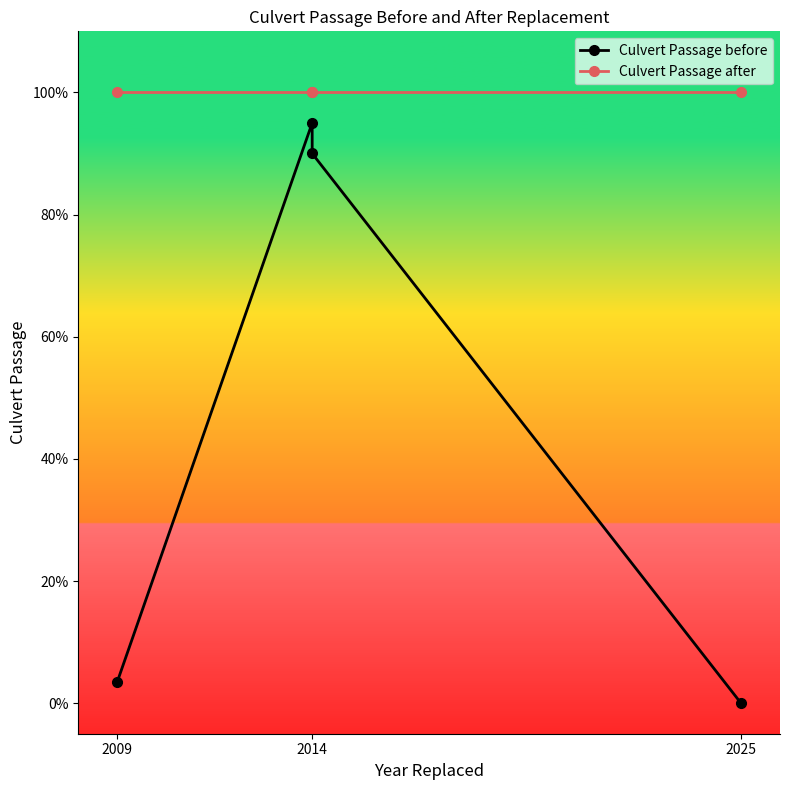

The value of Culvert Passage after at 2014 is 0.4. True or false?

False